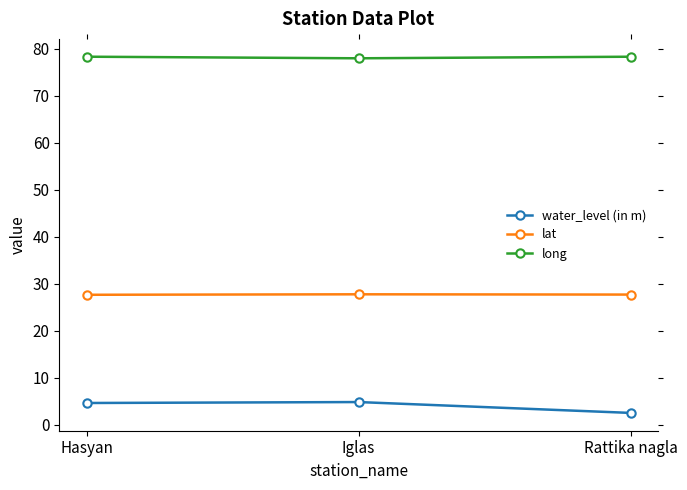

What is the label of the 3rd point from the right?

Hasyan